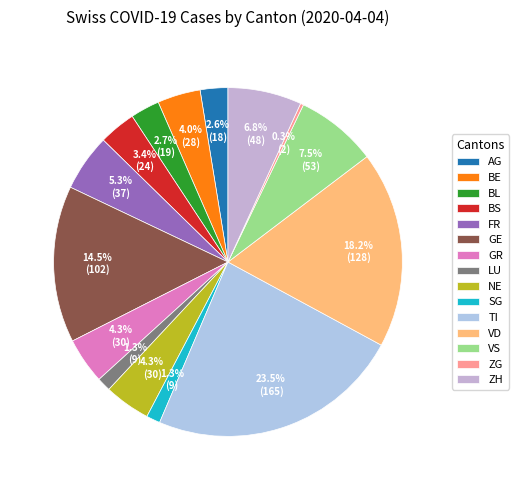

To the nearest percent, what is the difference between the TI and ZH slice percentages?

17%